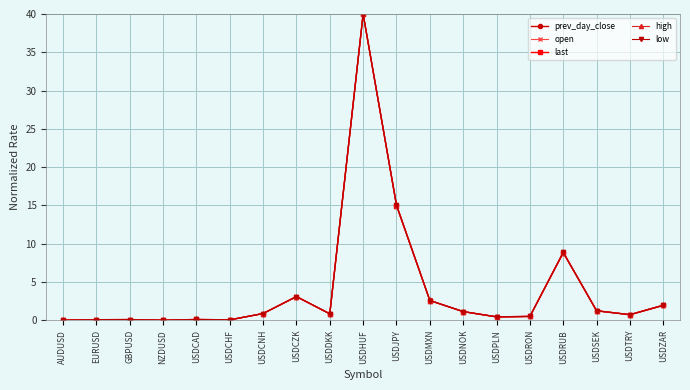

The value of last at USDCZK is 5.3. True or false?

False